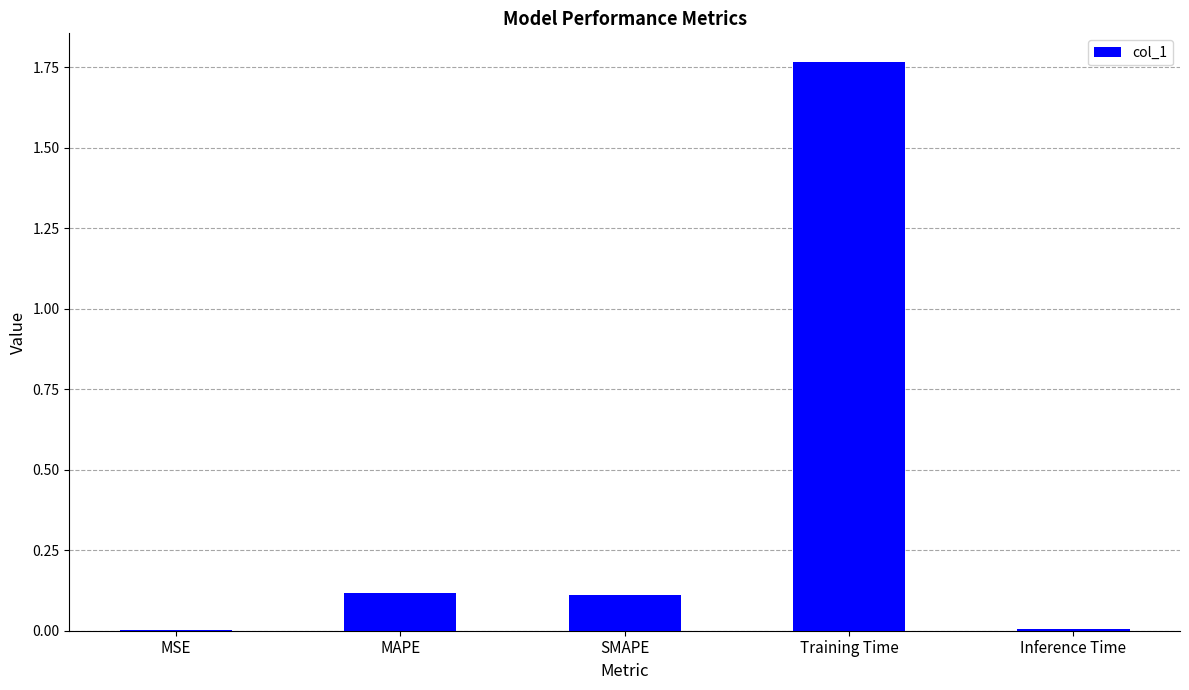

At which category does the chart reach its peak across all series?

Training Time